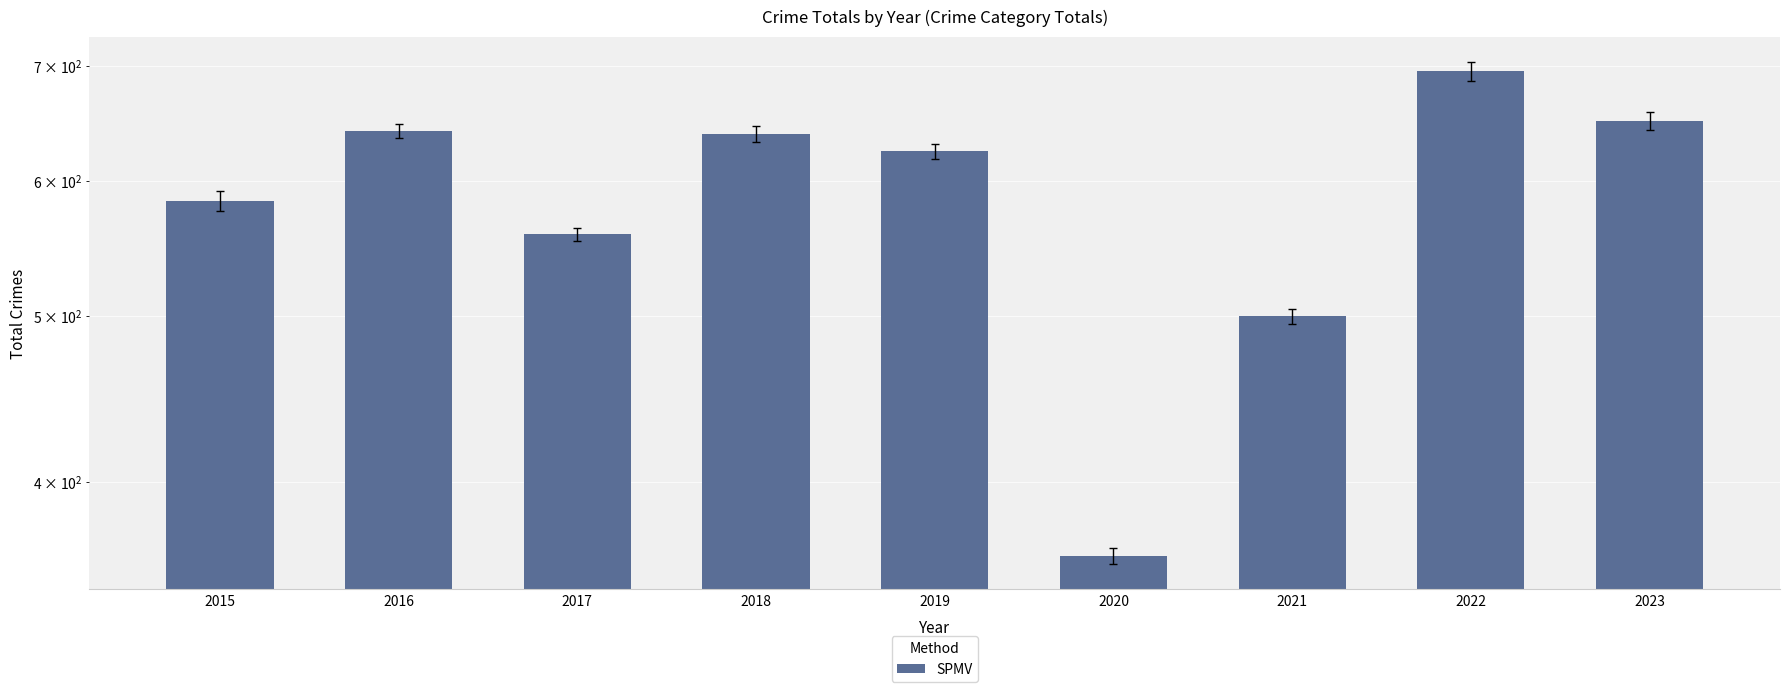

What is the difference between the second highest and minimum values?

288